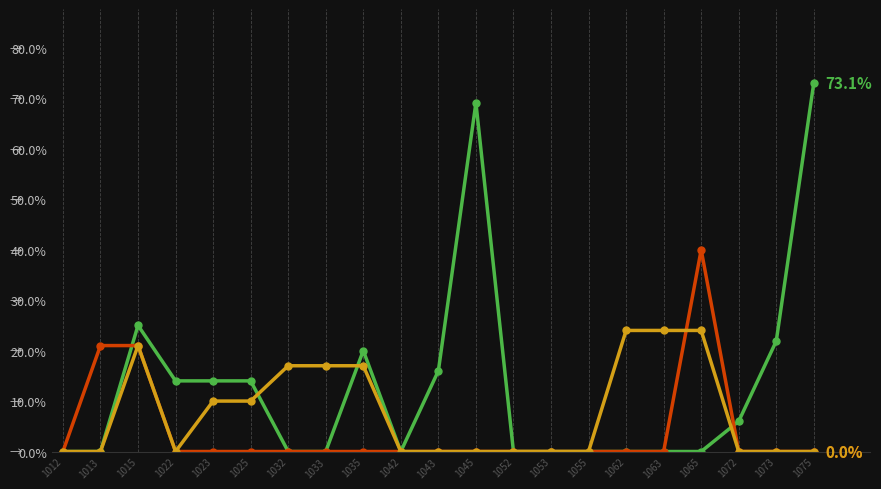

Does the chart have visible grid lines?

No